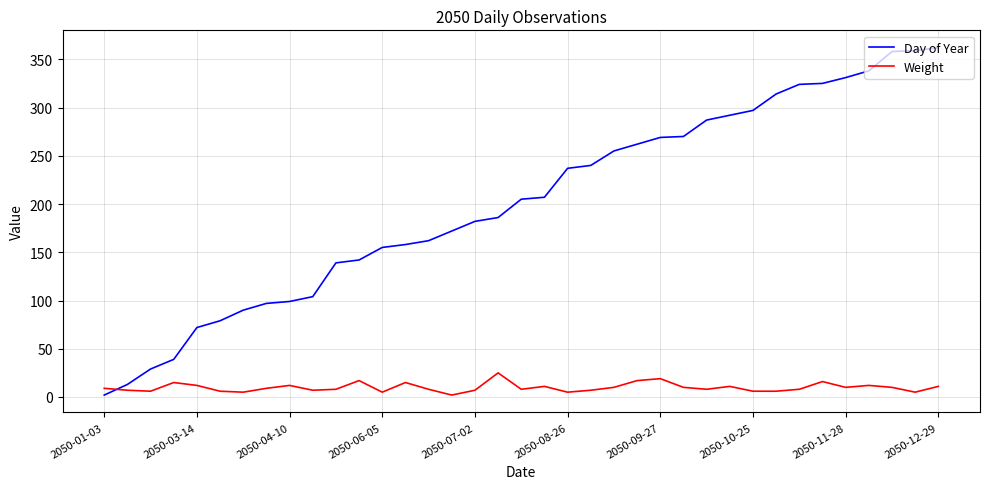

Rank the series by their maximum value, from lowest to highest.

Weight, Day of Year